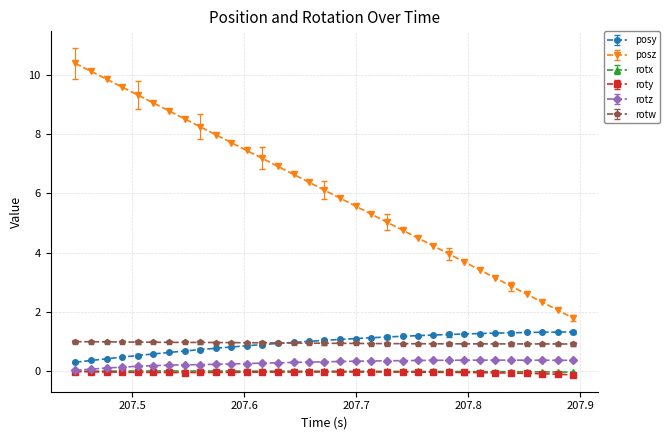

True or false: posz has more than 2 interior local peaks.

False